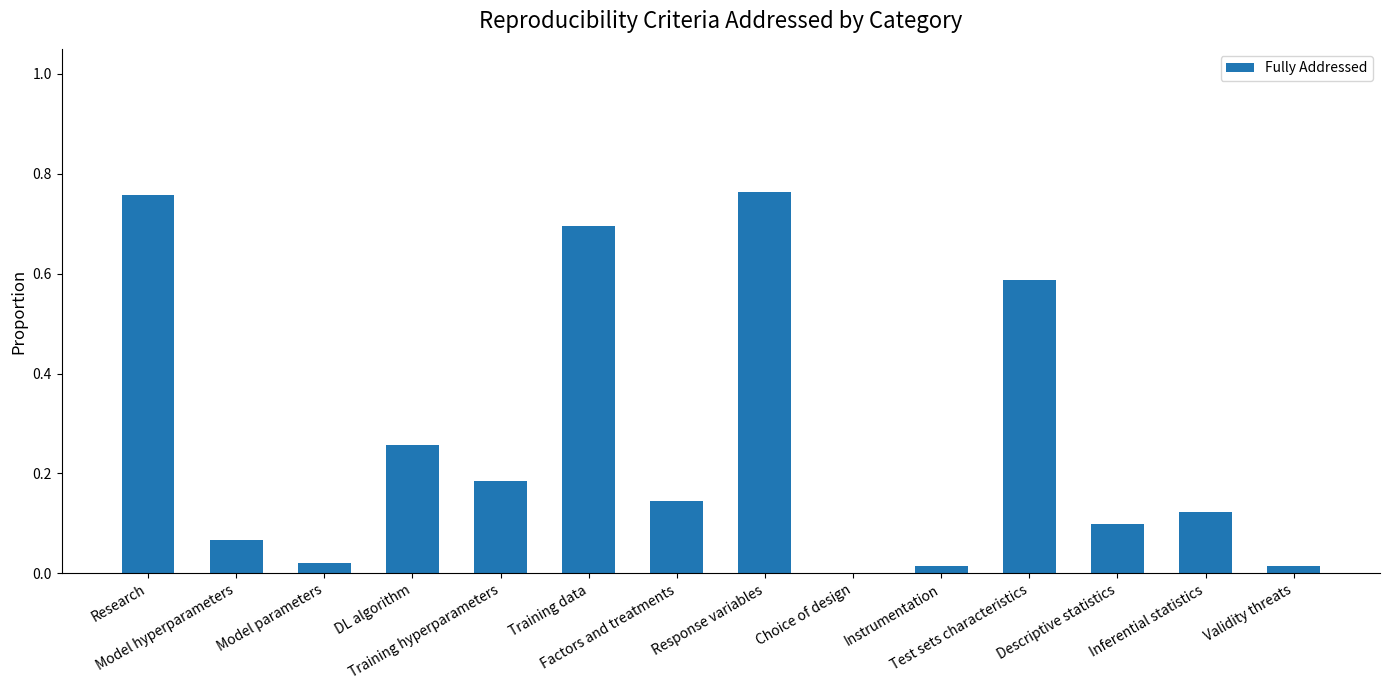

Are the bars horizontal?

No